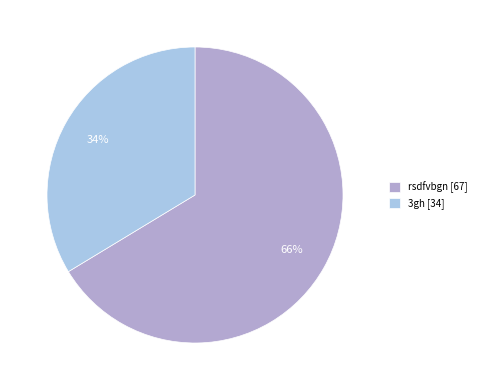

How many segments does this pie chart have?

2